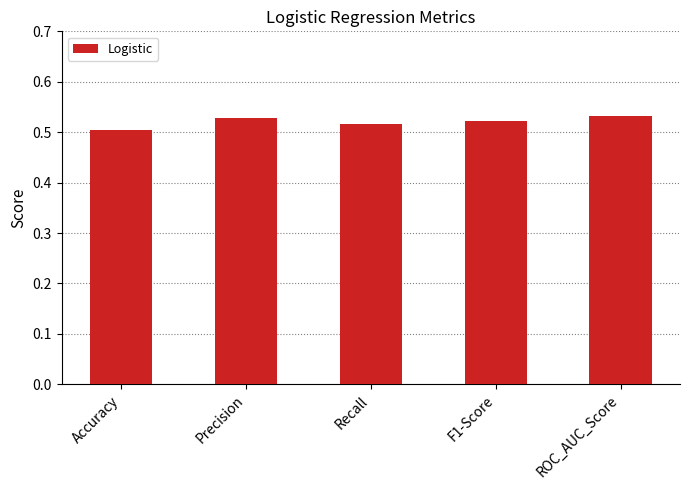

What is the sum of all values?

2.6